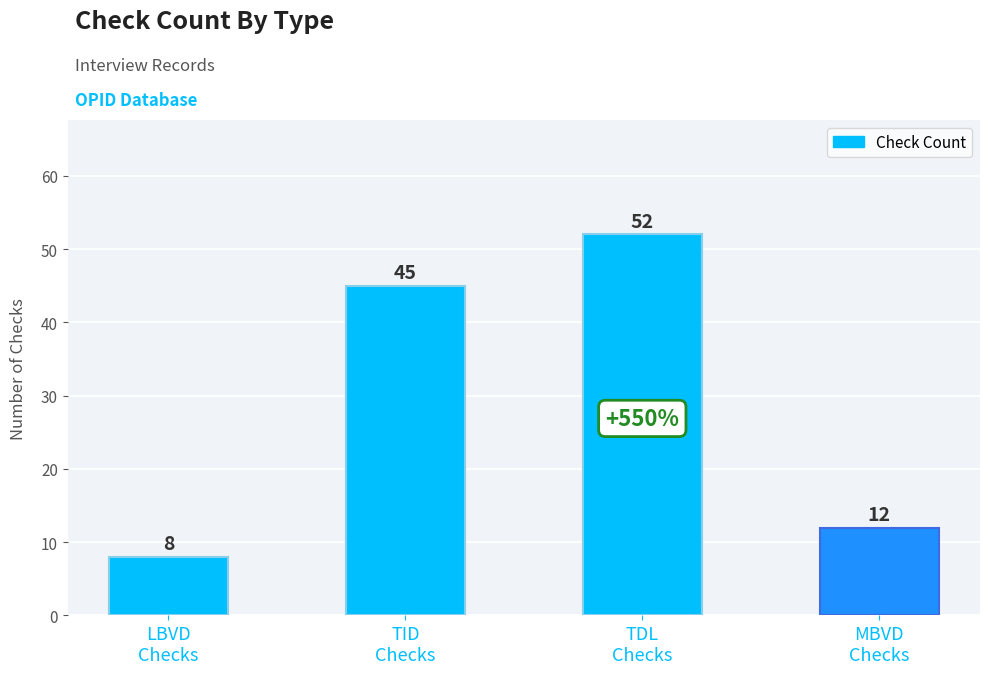

What is the difference between the values at MBVD
Checks and TDL
Checks?

40